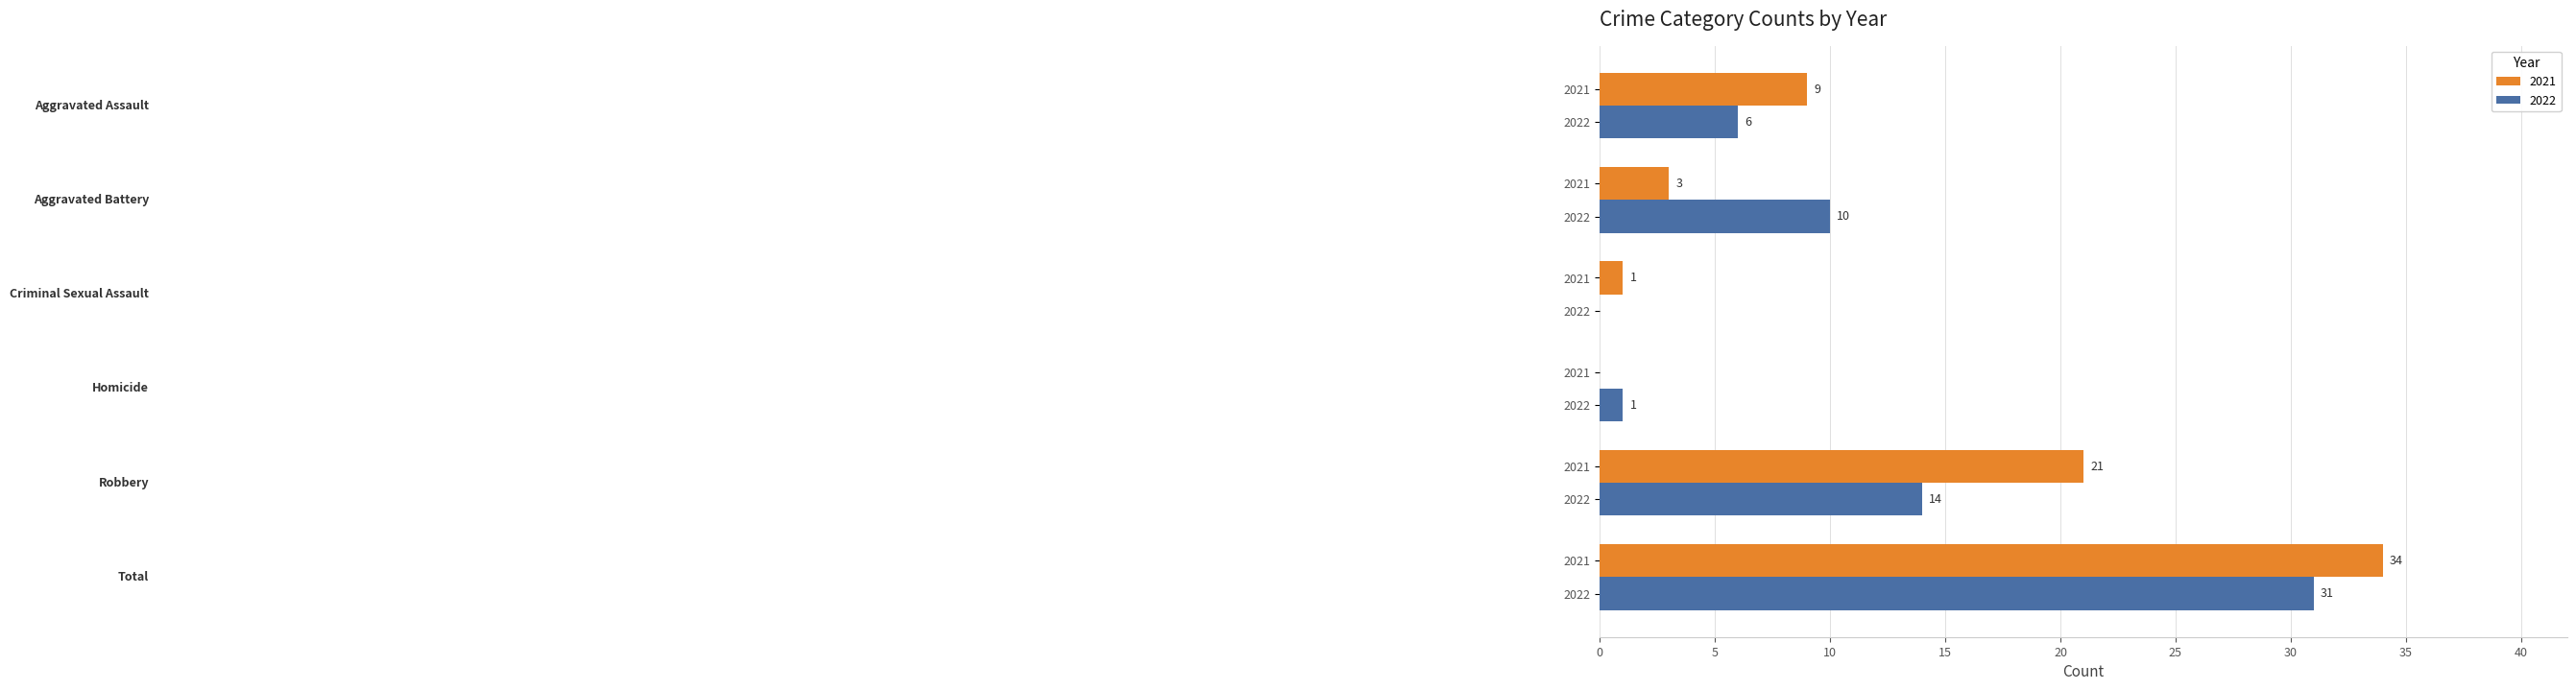

What are all the series names shown in the legend?

2021, 2022